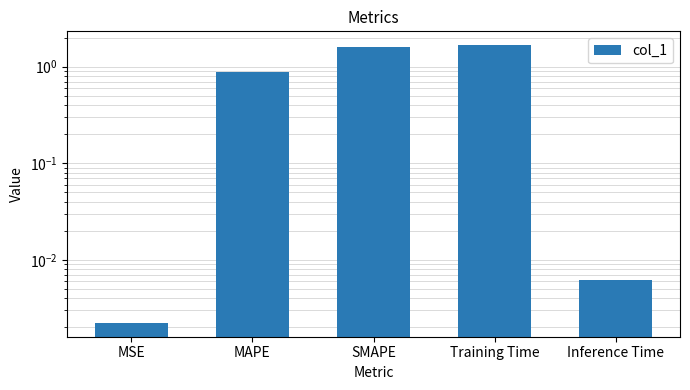

What position from the left is SMAPE?

3